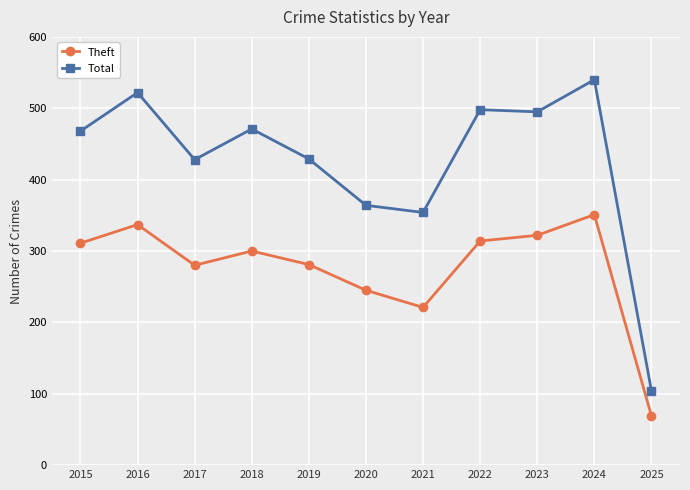

At how many categories does at least one series exceed 189?

10